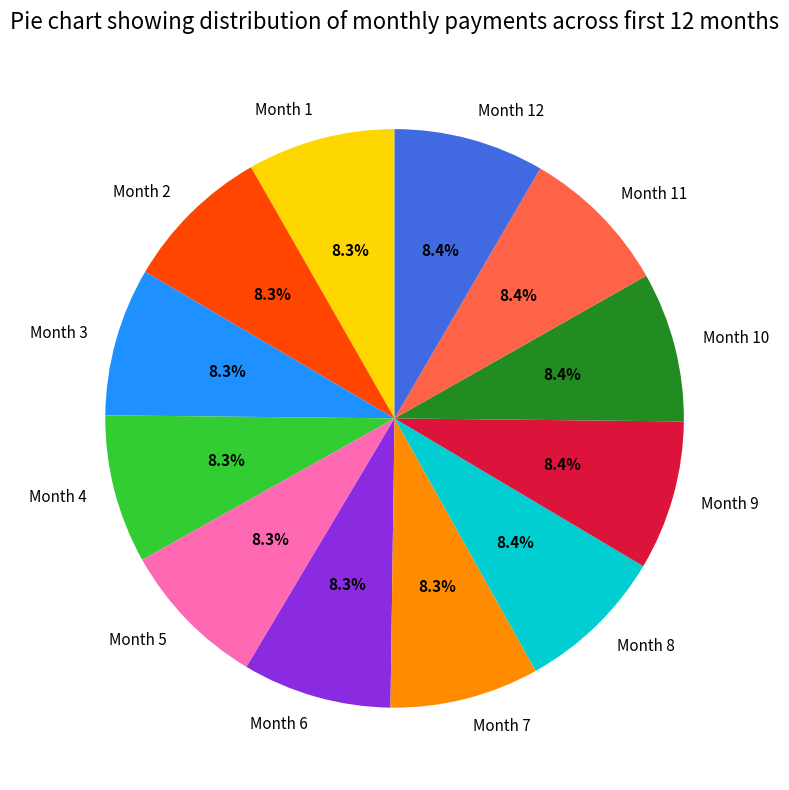

What percentage is the Month 10 slice, to the nearest percent?

8%